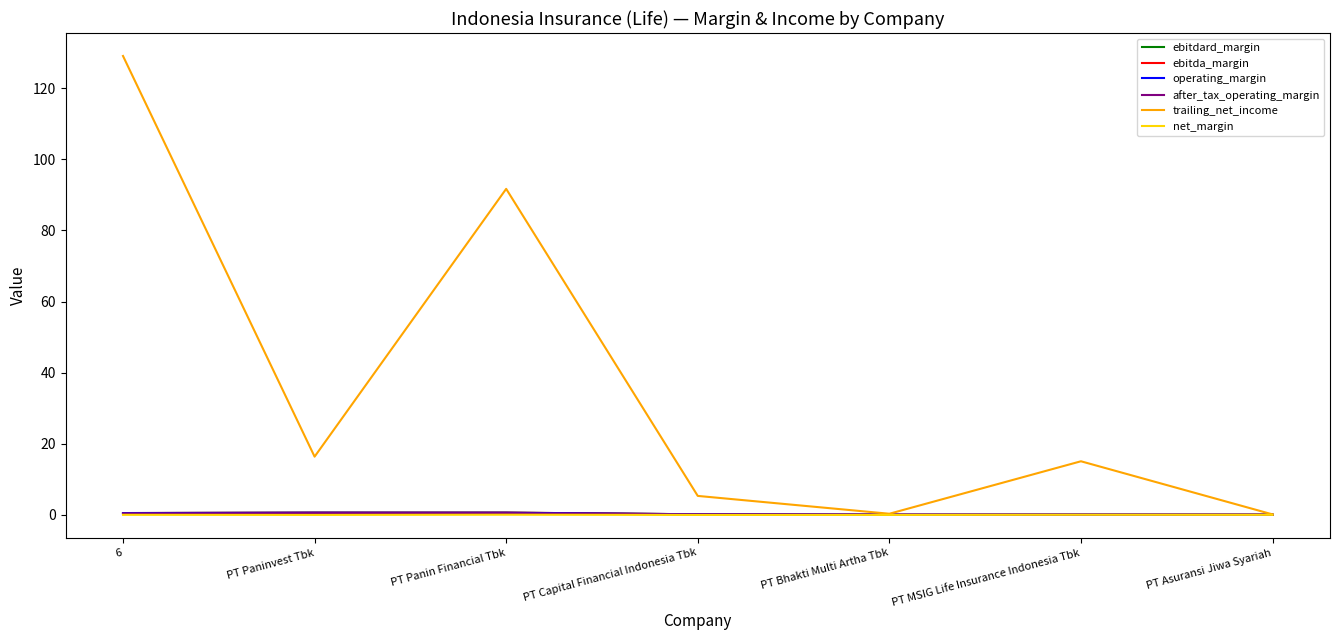

True or false: operating_margin and after_tax_operating_margin intersect in this chart.

False